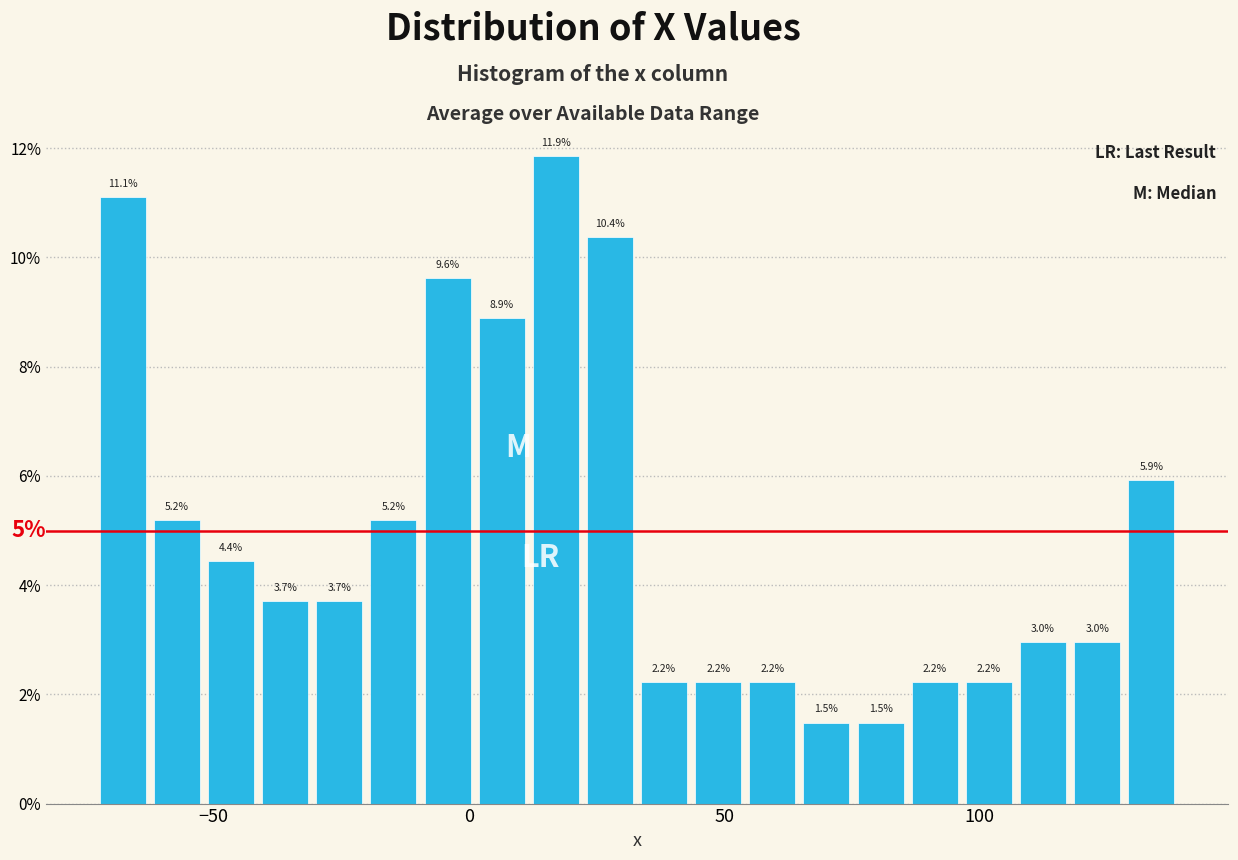

Around what value on the x-axis is the tallest bar? Give the approximate position of its centre, as read against the axis.

15